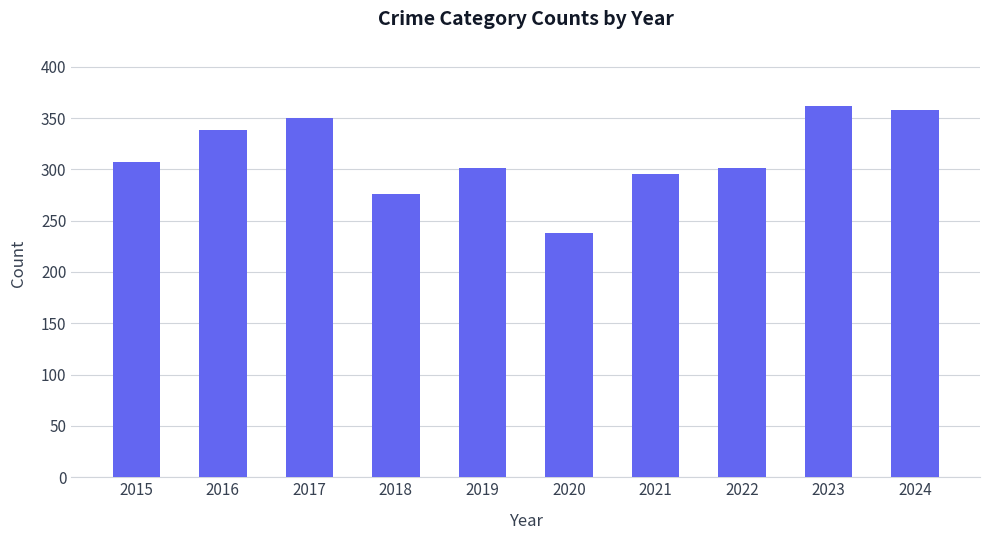

What is the sum of all values?

3126